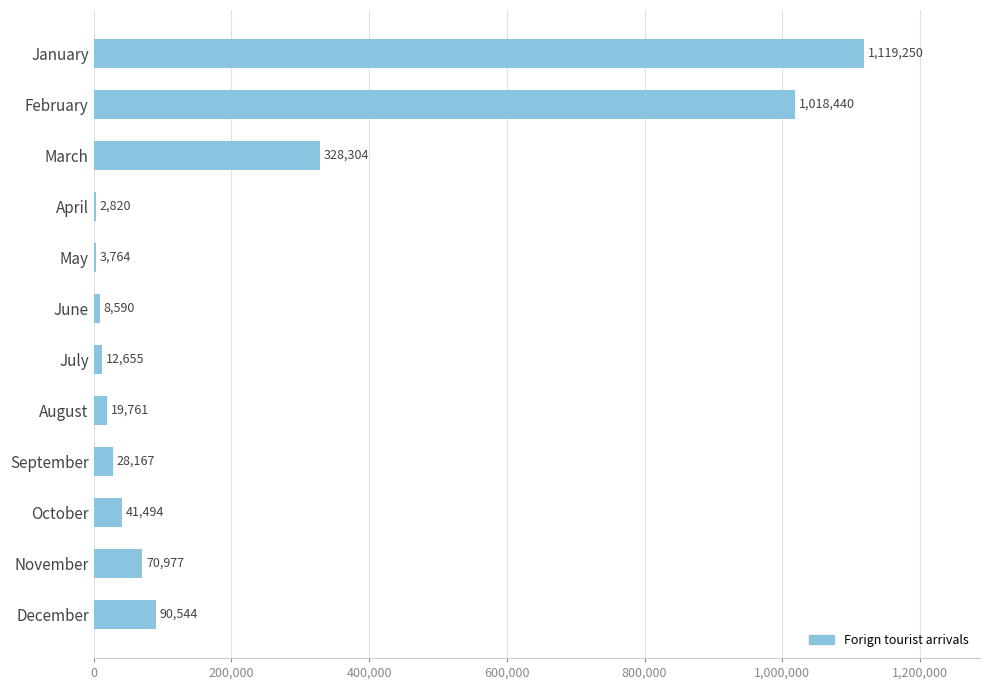

What is the maximum value shown in the chart?

1119250